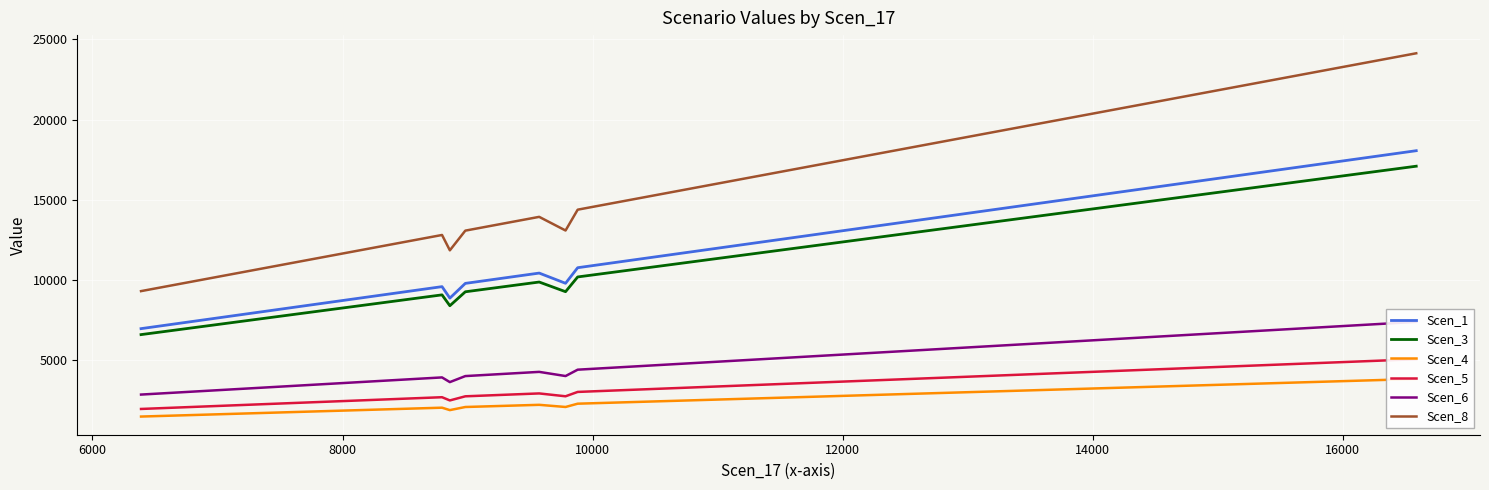

What is the difference between the maximum and minimum values in the Scen_4 series?

2344.8